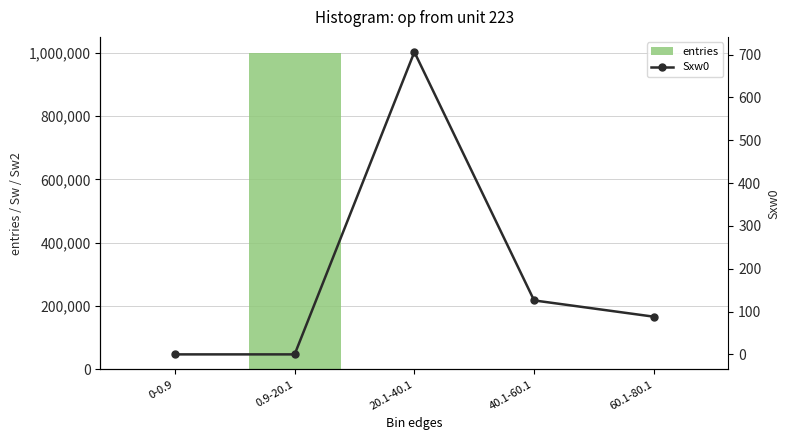

How many data points does each series have?

5